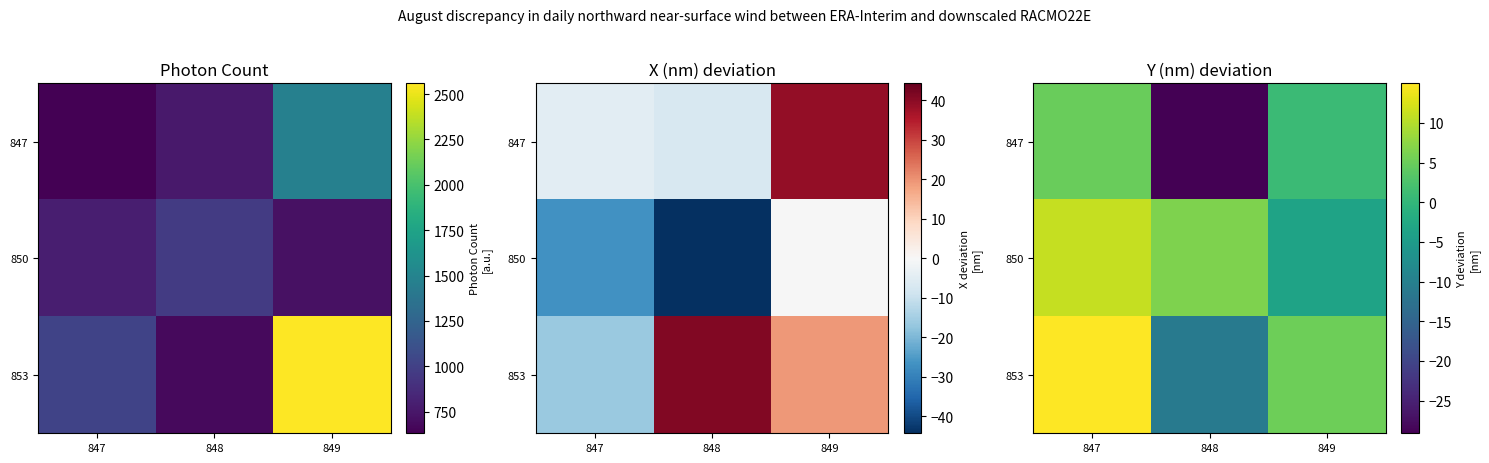

What is the approximate value of 853 at 848?

-11.1